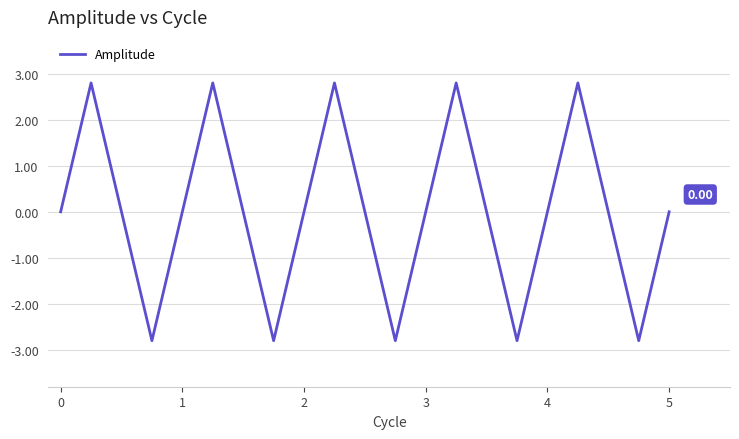

How many lines are shown in the chart?

1